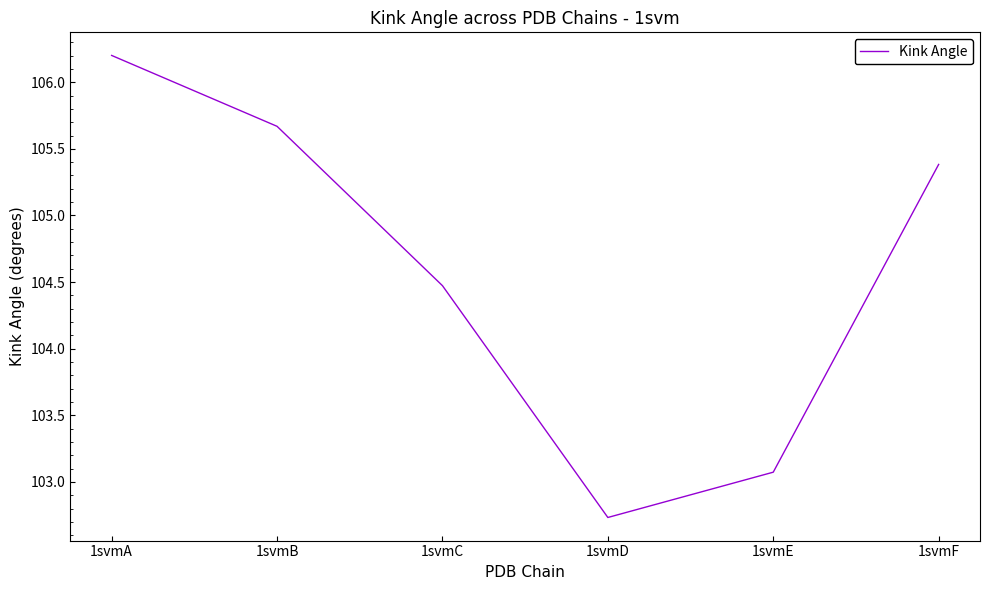

Between 1svmF and 1svmD, which is larger?

1svmF